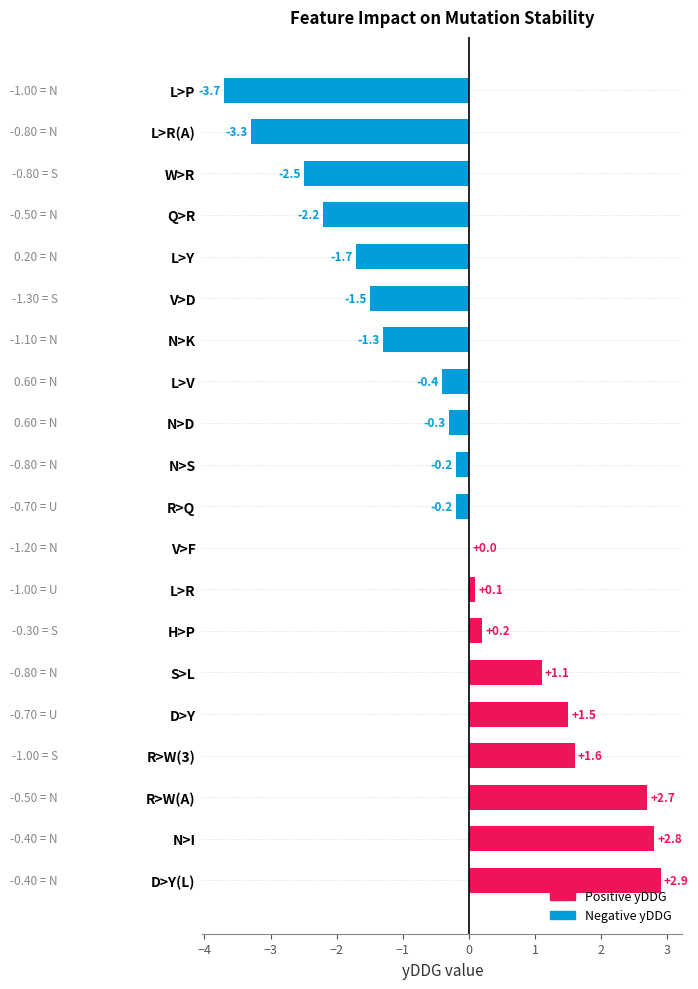

What is the sum of all values?

-4.4